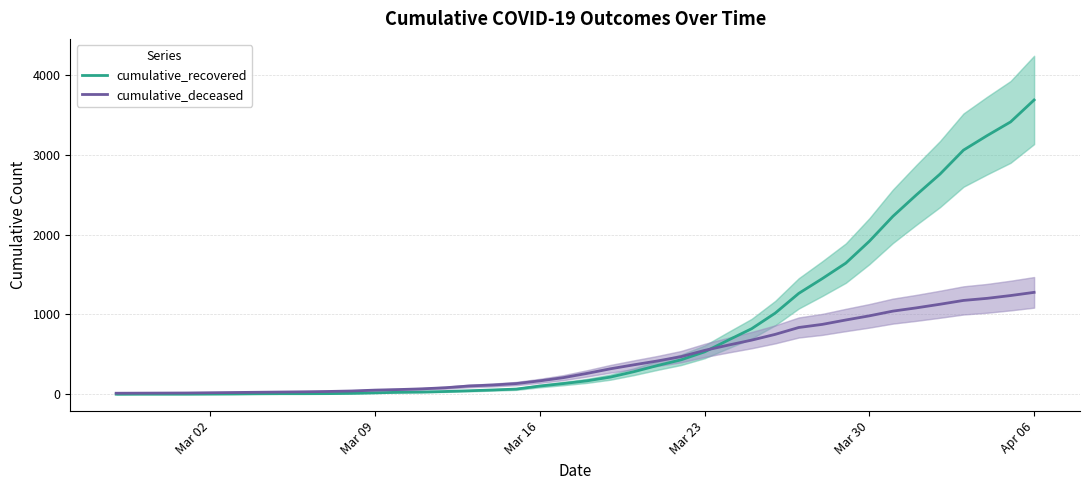

Where is cumulative_recovered nearest to the value 1844?

Mar 30